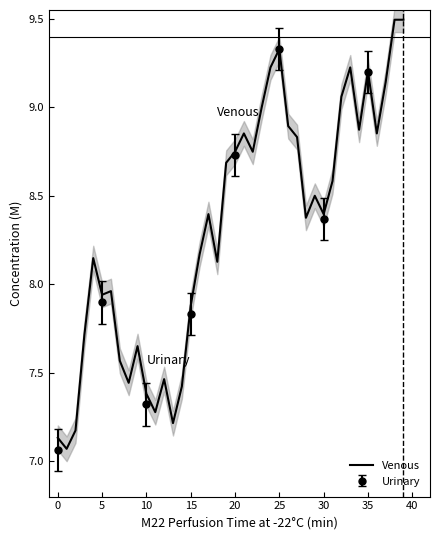

What is the maximum value for Venous?

9.5